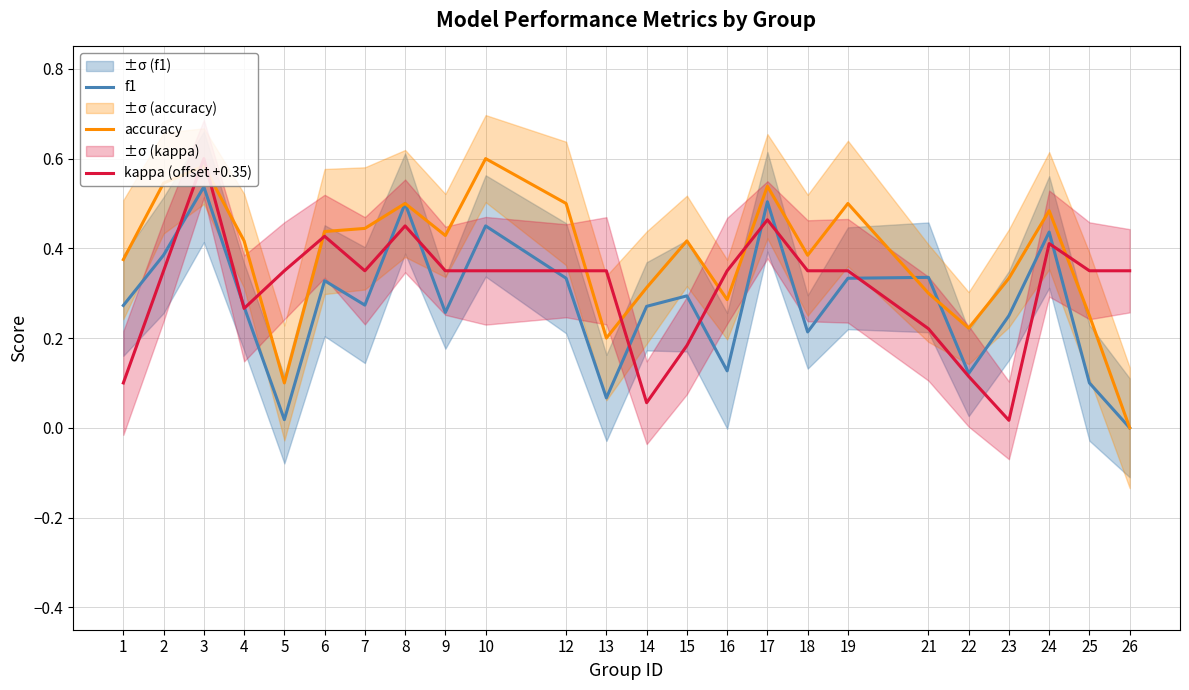

Rank the series by their average value, from highest to lowest.

accuracy, kappa (offset +0.35), f1